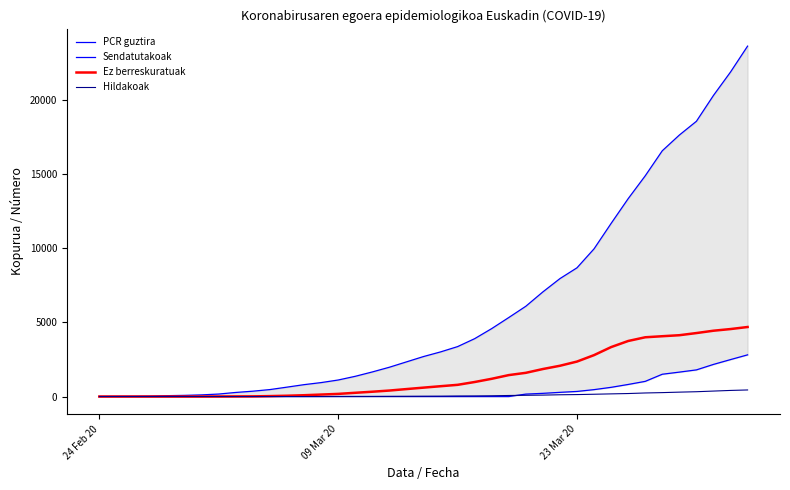

True or false: Ez berreskuratuak and Sendatutakoak cross at least once.

False